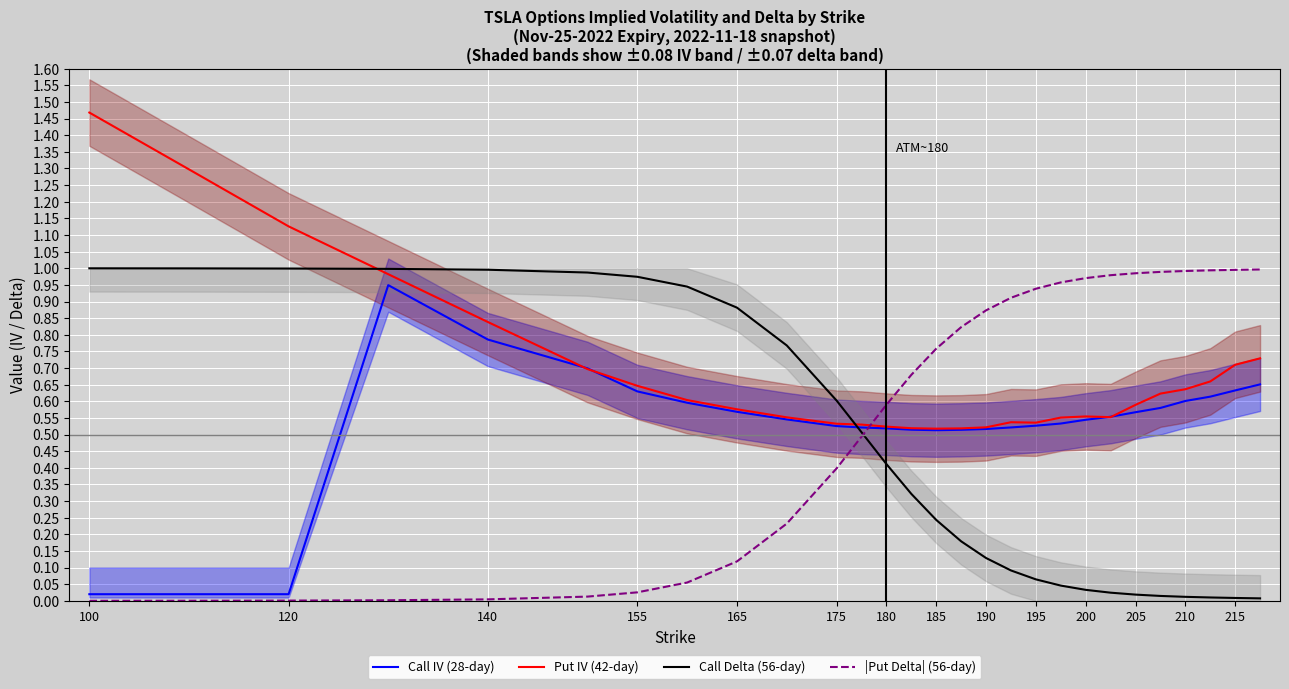

Is it true that Call IV (28-day) equals 0.9 at 195?

False